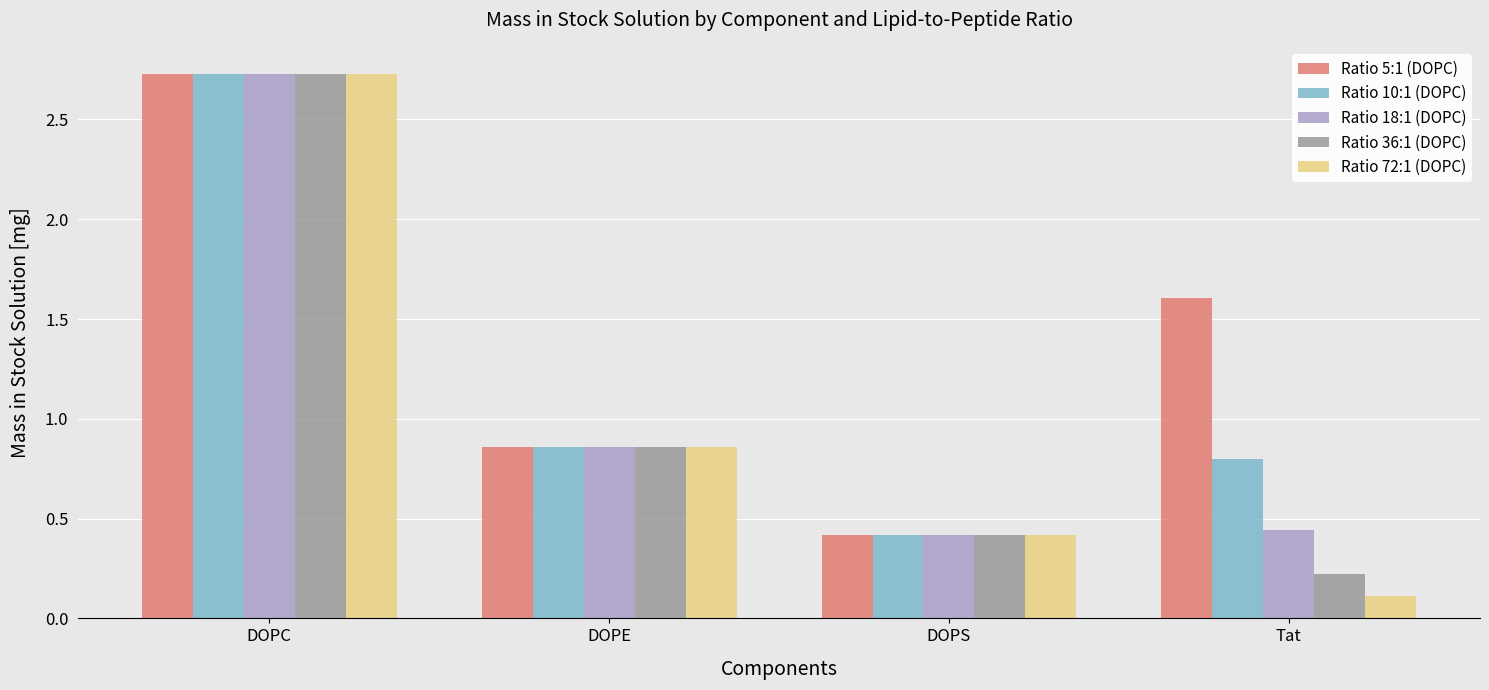

Which series has the widest spread of values?

Ratio 72:1 (DOPC)